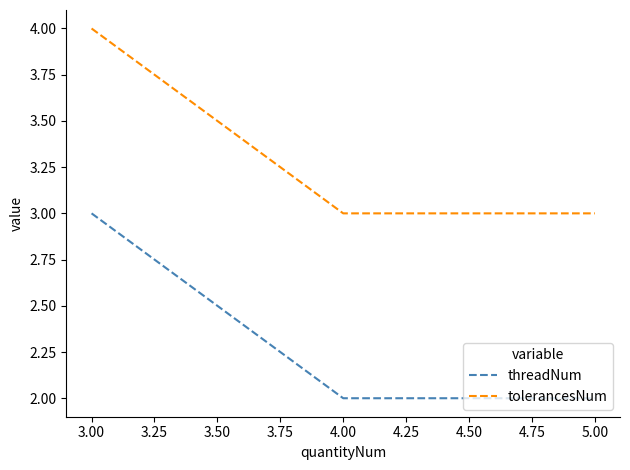

The value of tolerancesNum at 5.00 is 3. True or false?

True